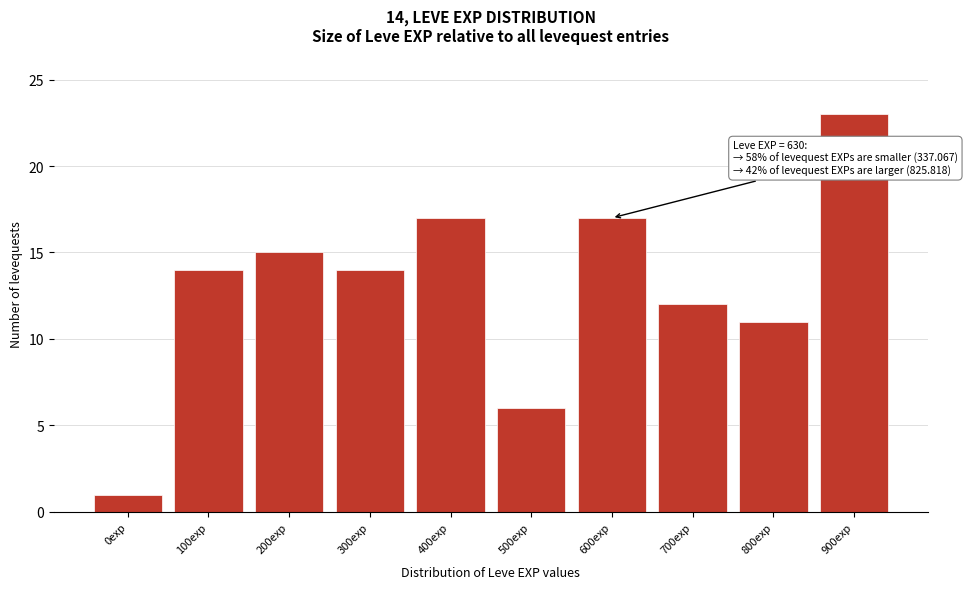

Reading left to right, extract all data points from this chart.

0exp=1	100exp=14	200exp=15	300exp=14	400exp=17	500exp=6	600exp=17	700exp=12	800exp=11	900exp=23